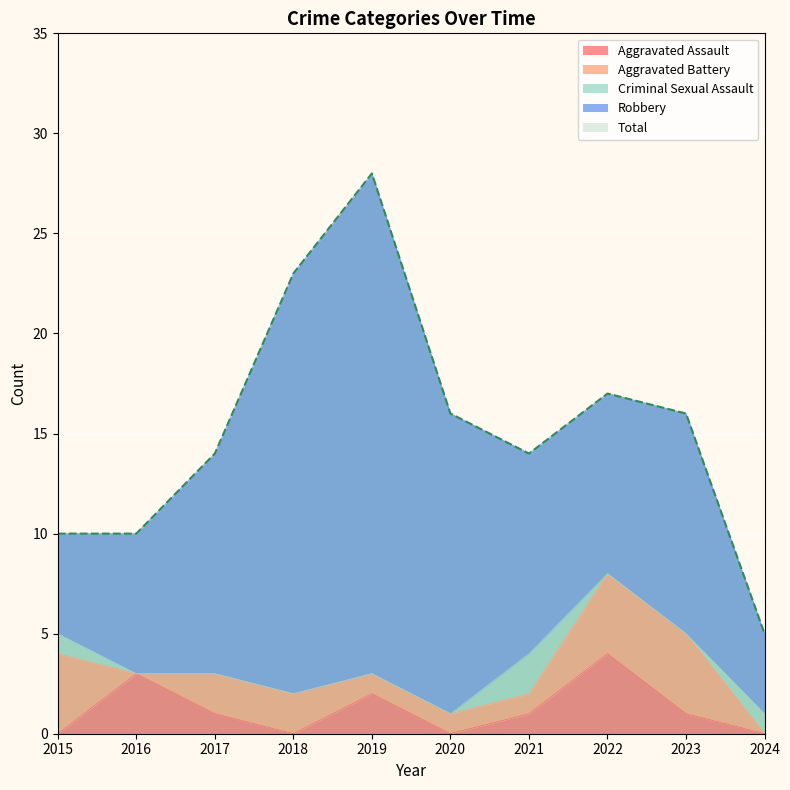

Between 2017 and 2022, which is larger?

2022